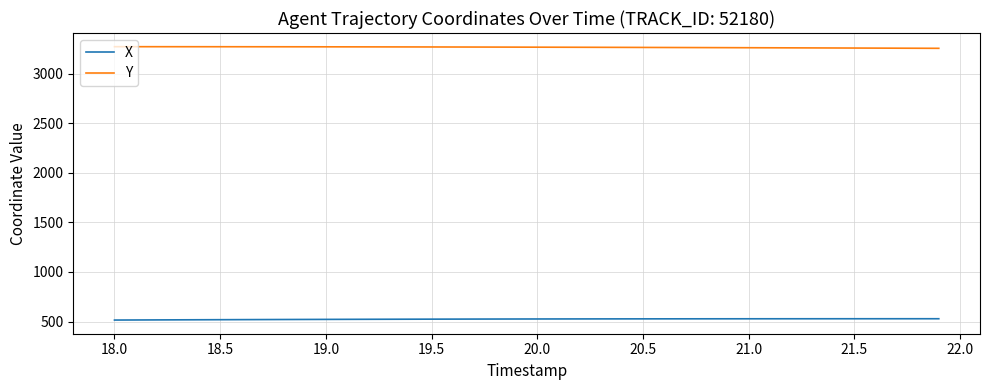

List the series in order of their overall mean, highest first.

Y, X